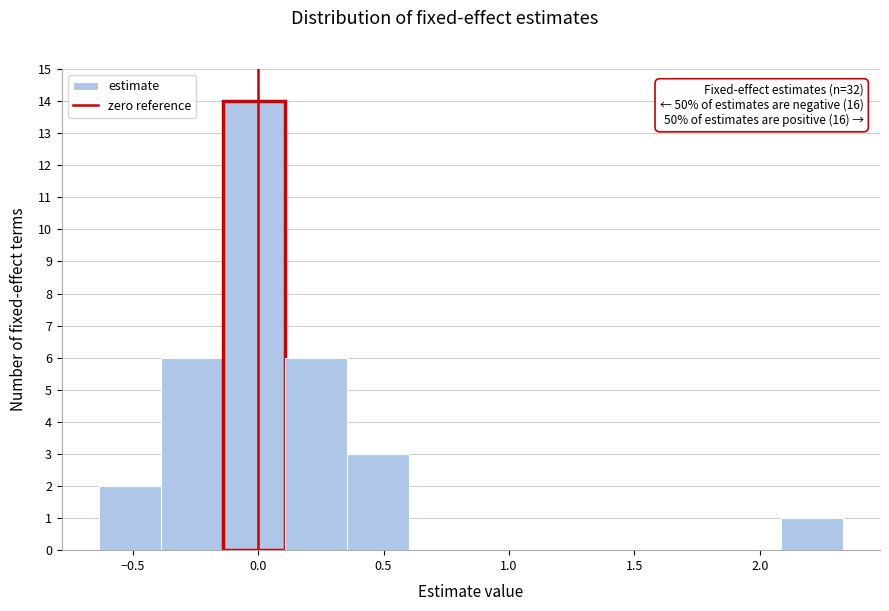

Over which range of the x-axis is the bar tallest?

-0.15 to 0.10